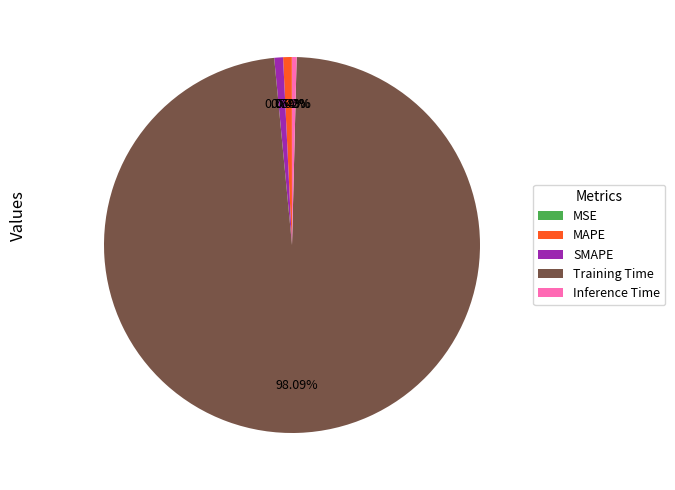

Which has a higher value, SMAPE or Training Time?

Training Time